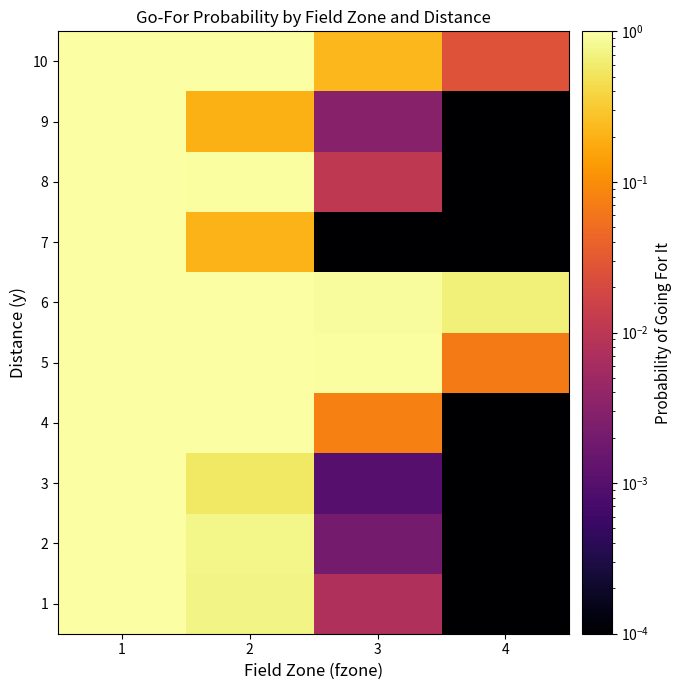

What is the total value across all series at 3?

2.2